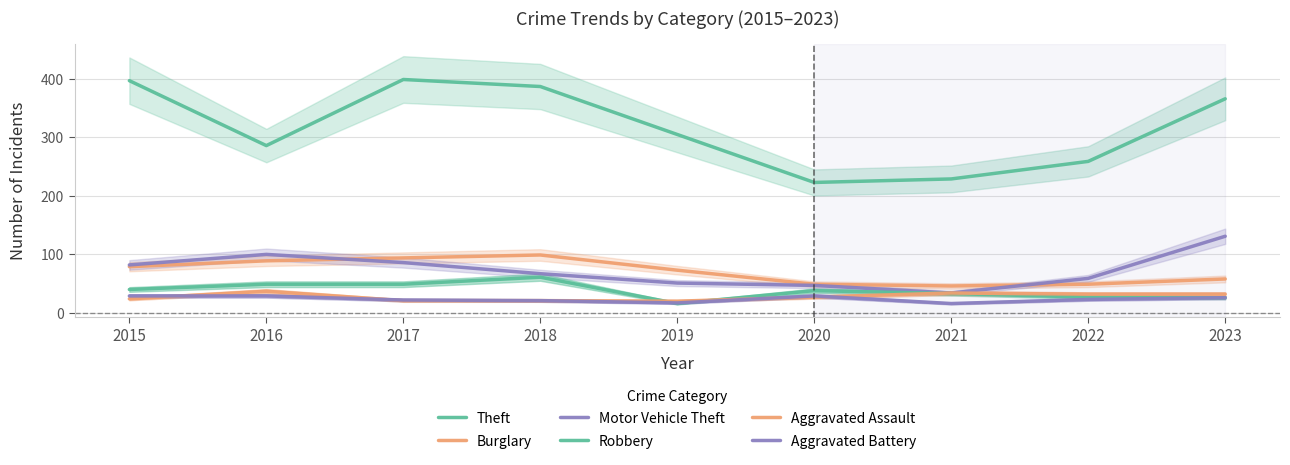

At 2015, list the series in order from largest to smallest.

Theft, Motor Vehicle Theft, Burglary, Robbery, Aggravated Battery, Aggravated Assault